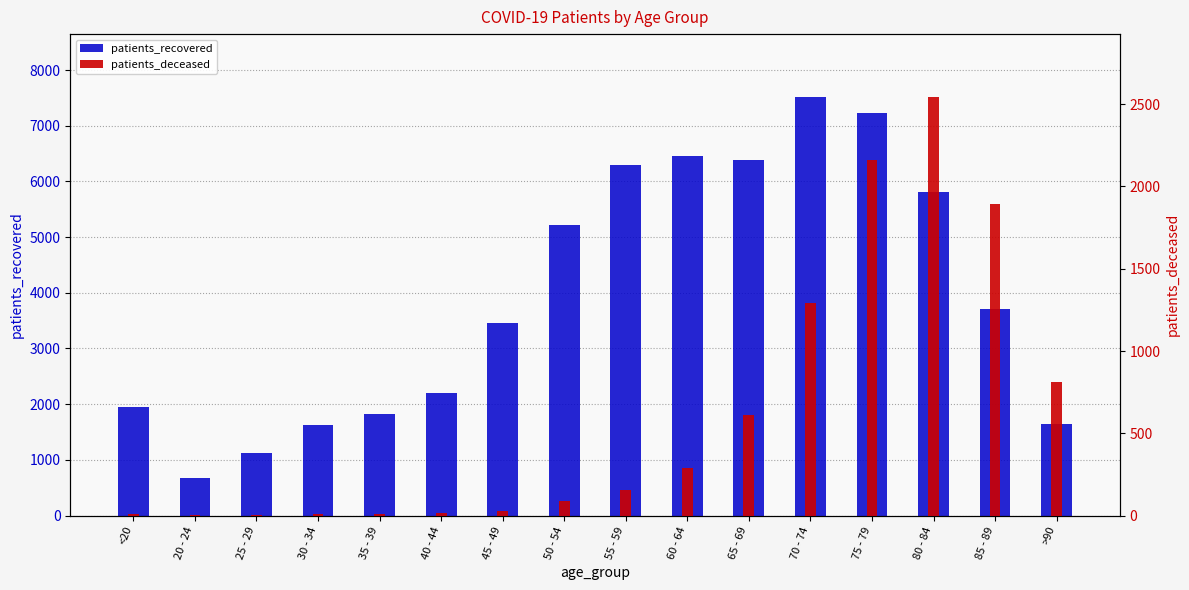

Reading left to right, list all the values displayed in this chart.

patients_recovered: <20=1953	20 - 24=668	25 - 29=1123	30 - 34=1628	35 - 39=1824	40 - 44=2194	45 - 49=3451	50 - 54=5220	55 - 59=6292	60 - 64=6465	65 - 69=6387	70 - 74=7517	75 - 79=7230	80 - 84=5813	85 - 89=3701	>90=1650
patients_deceased: <20=11	20 - 24=3	25 - 29=2	30 - 34=12	35 - 39=11	40 - 44=16	45 - 49=30	50 - 54=86	55 - 59=155	60 - 64=288	65 - 69=611	70 - 74=1289	75 - 79=2161	80 - 84=2544	85 - 89=1893	>90=814